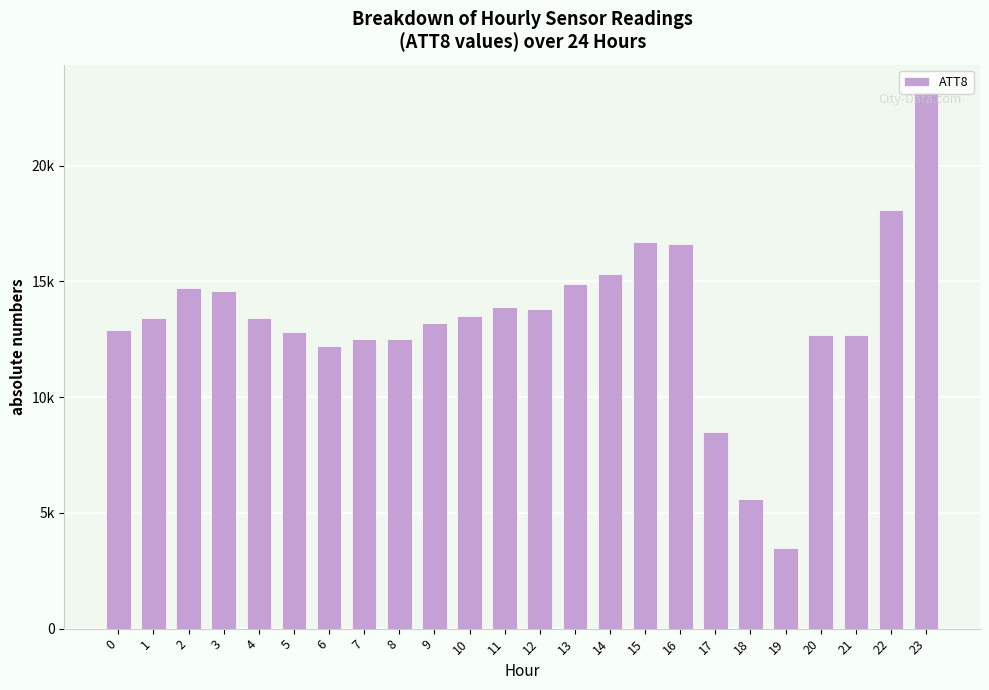

The chart shows a value of 7882 at 21. True or false?

False